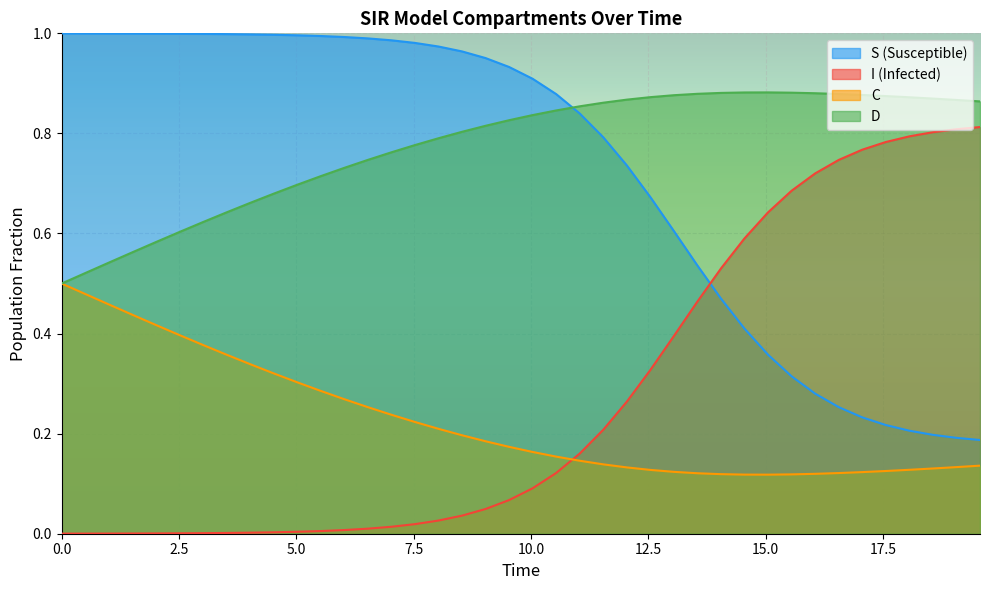

Which series has the largest total across all categories?

D